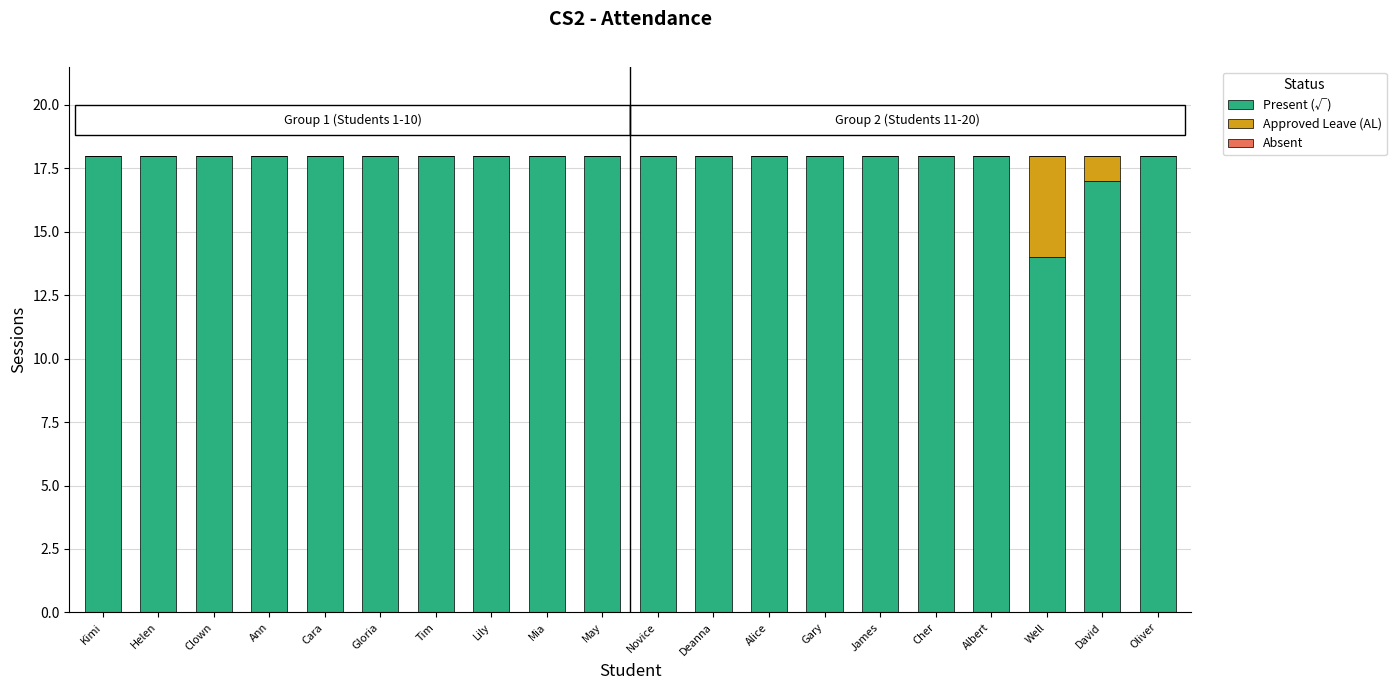

What is the total value across all series at David?

18